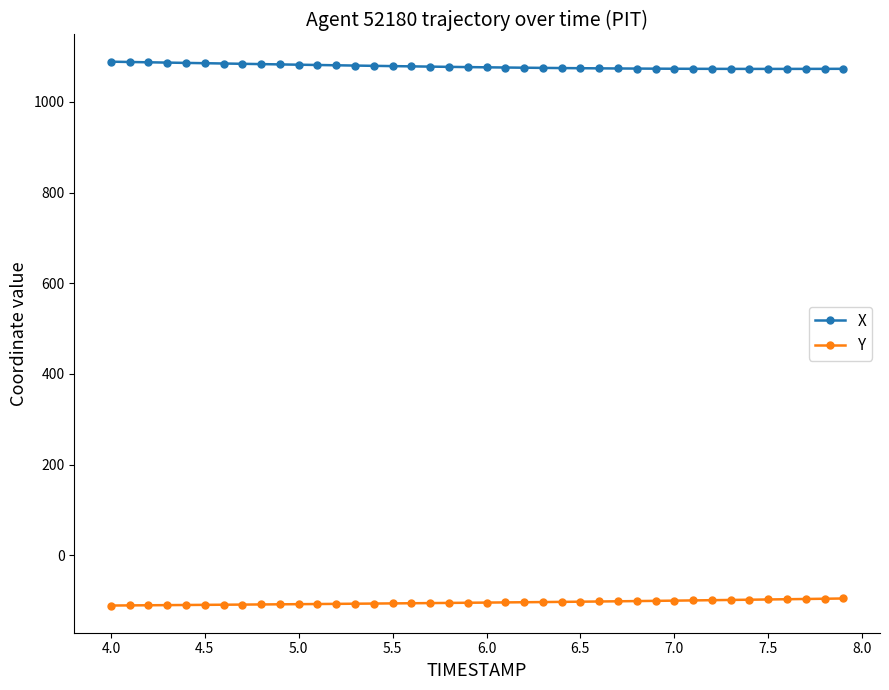

Which series has the largest total across all categories?

X